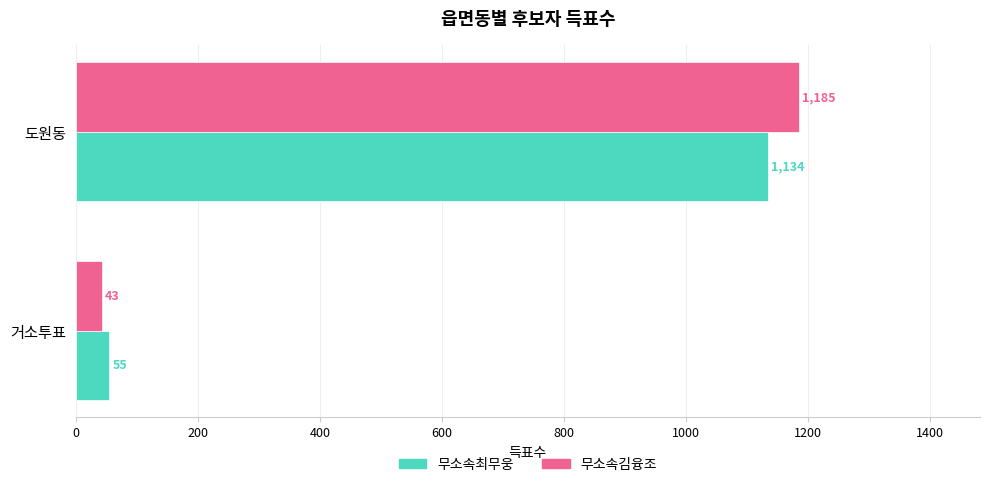

At which label does 무소속김융조 reach its peak?

도원동